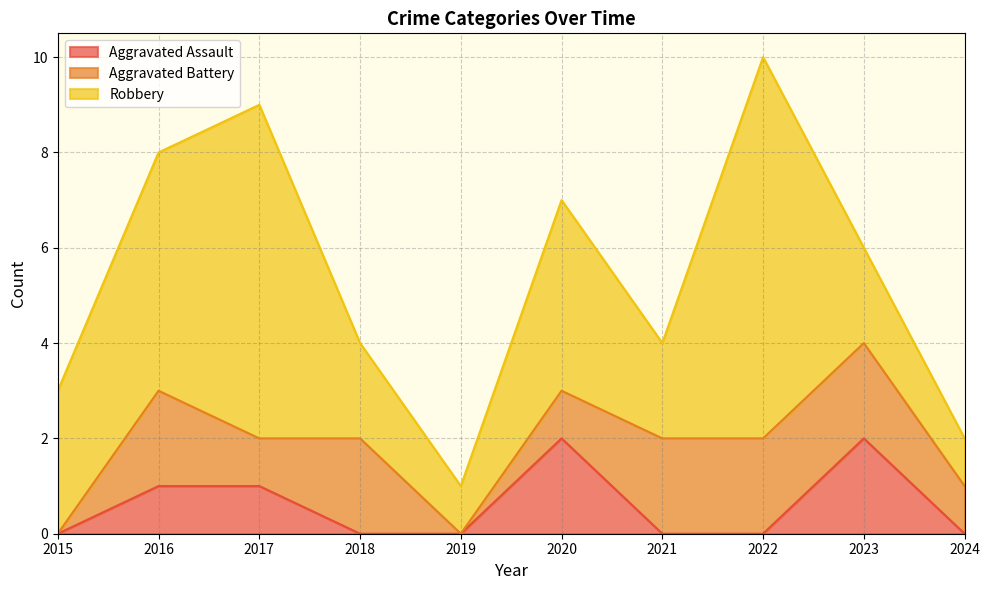

Is the value of Robbery at 2024 greater than the value of Aggravated Battery at 2024?

No